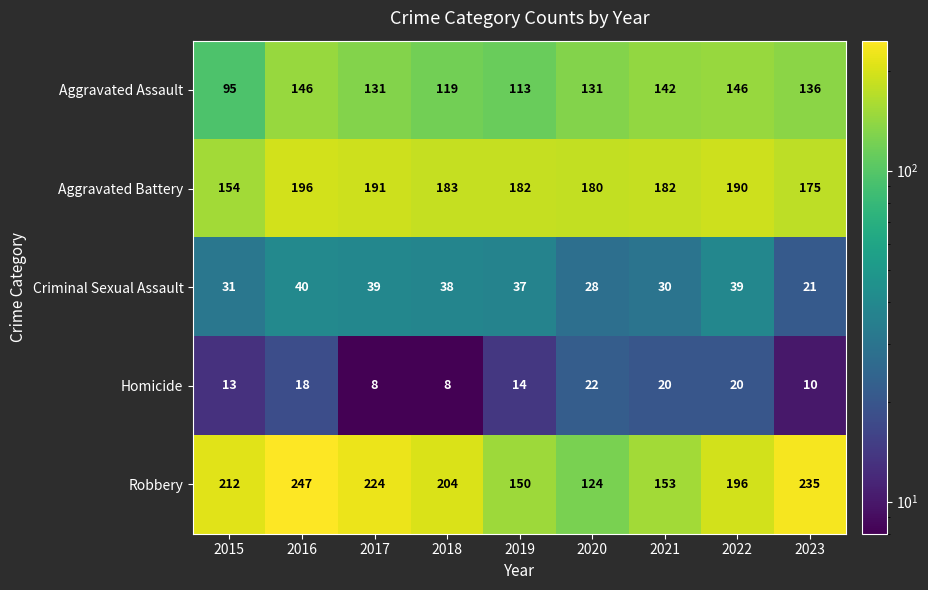

At 2015, list the series in order from smallest to largest.

Homicide, Criminal Sexual Assault, Aggravated Assault, Aggravated Battery, Robbery